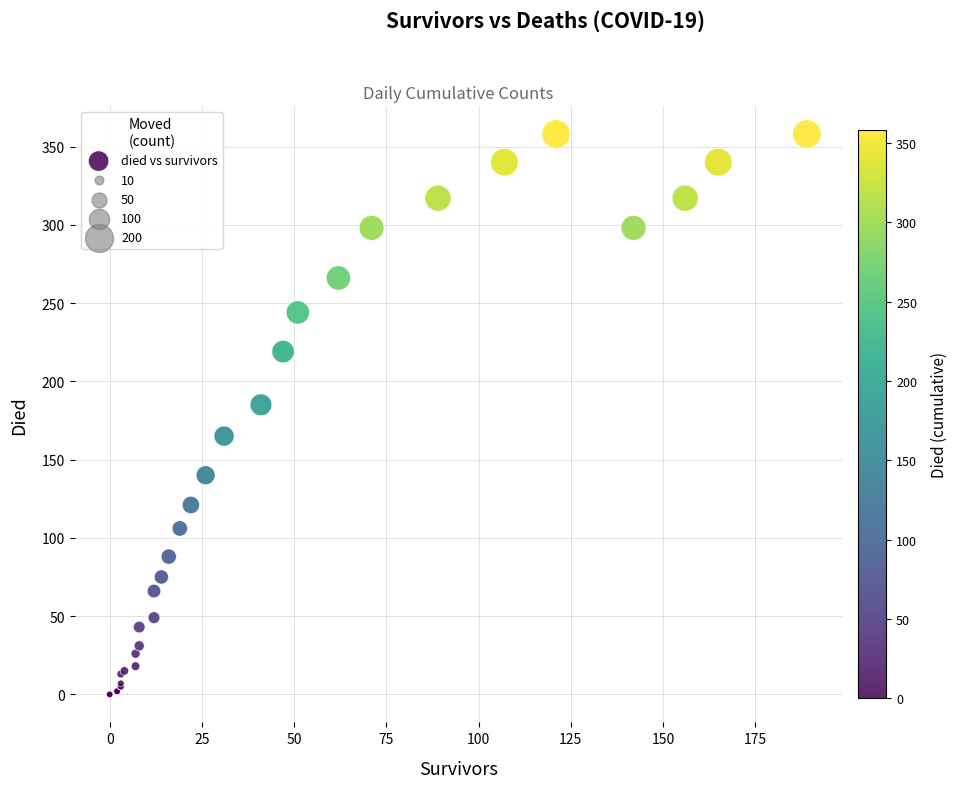

What Y value in the scatter plot is closest to 179?

185